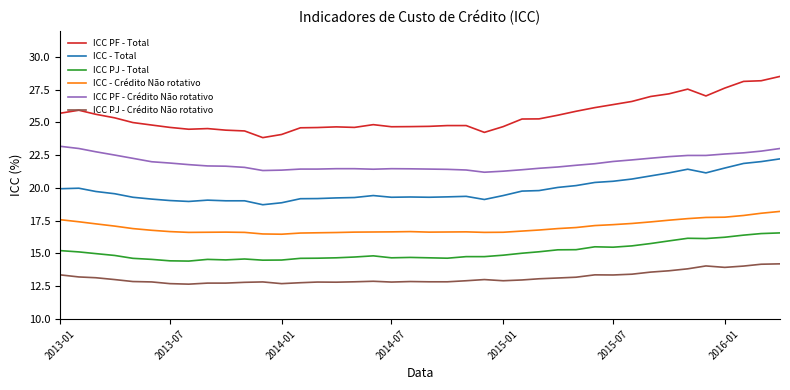

What is the smallest value displayed?

12.7